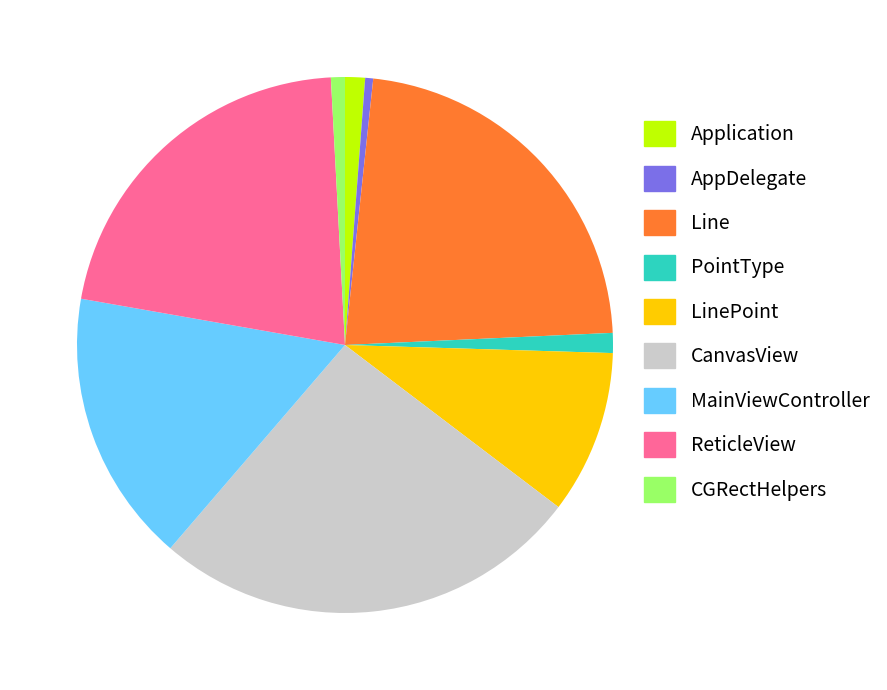

Do MainViewController and AppDelegate together represent more than half of the pie?

No